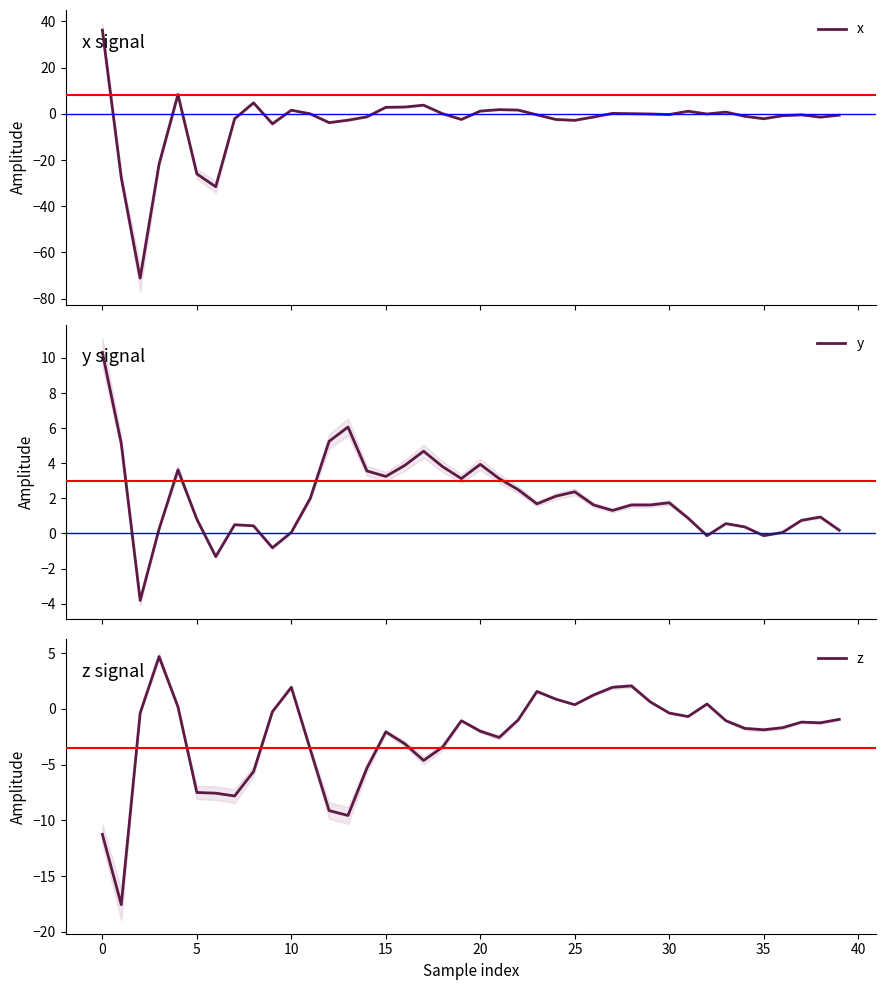

What is the difference between the y values at 39 and 23?

1.5